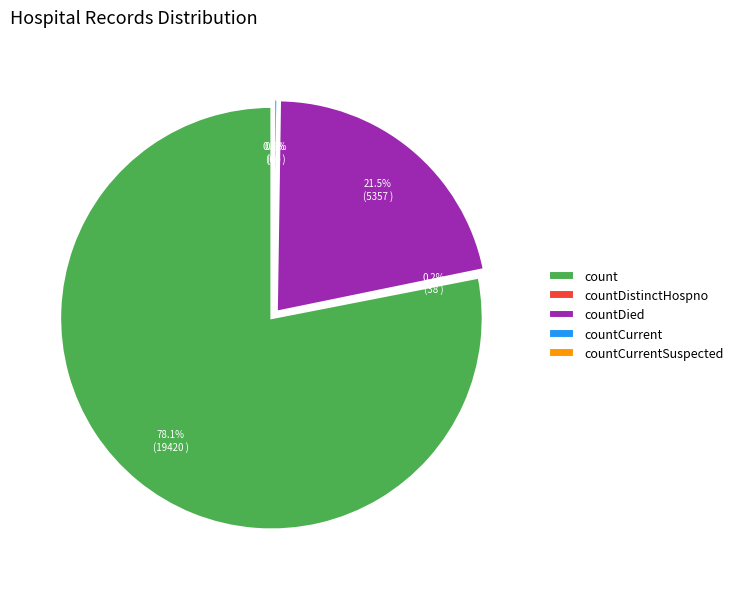

Rank the categories by value from highest to lowest.

count, countDied, countCurrent, countDistinctHospno, countCurrentSuspected